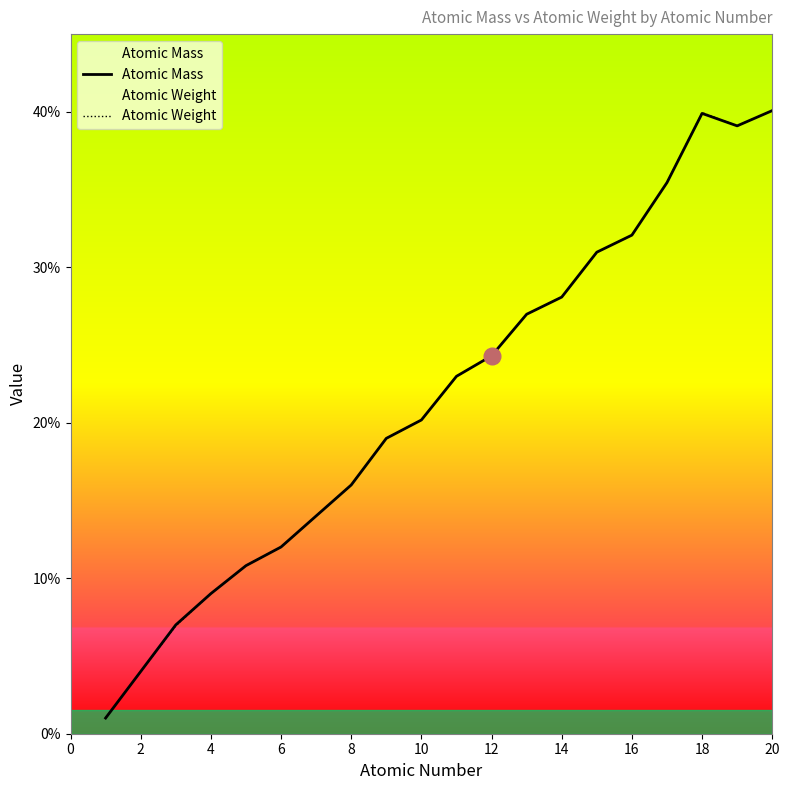

How many lines are shown in the chart?

2